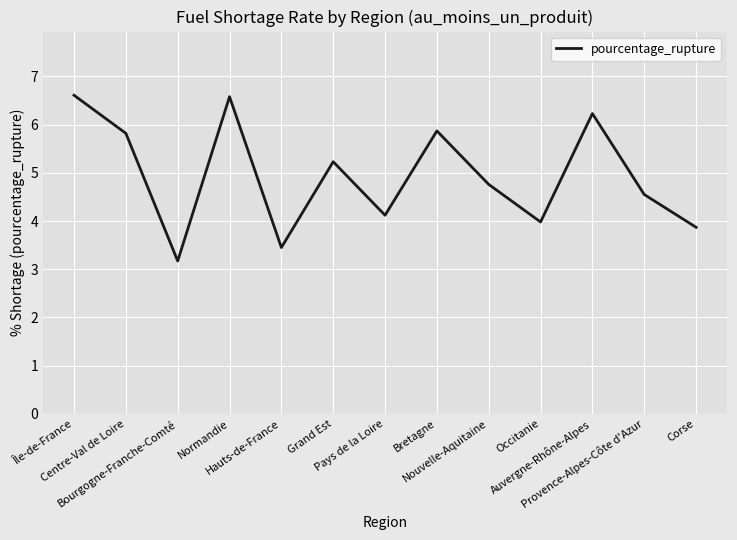

What is the minimum value shown in the chart?

3.2